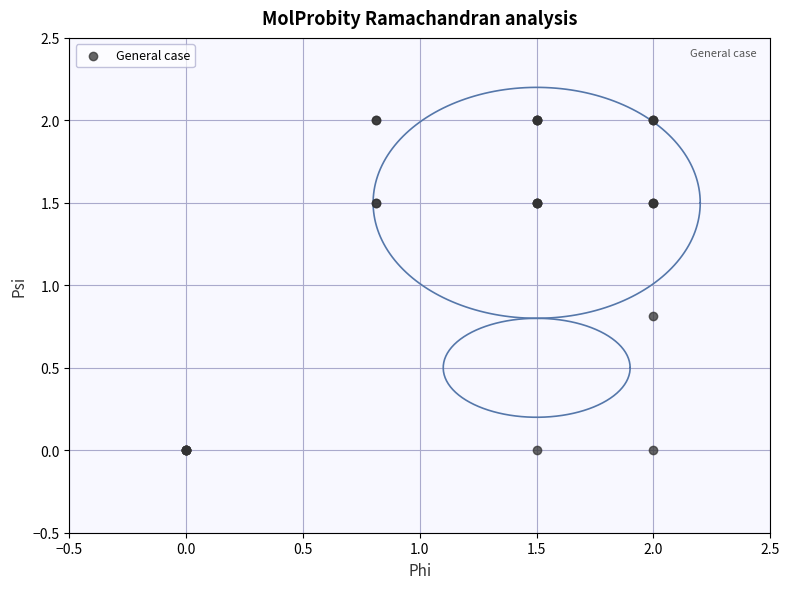

What Y value in the scatter plot is closest to 1?

0.8